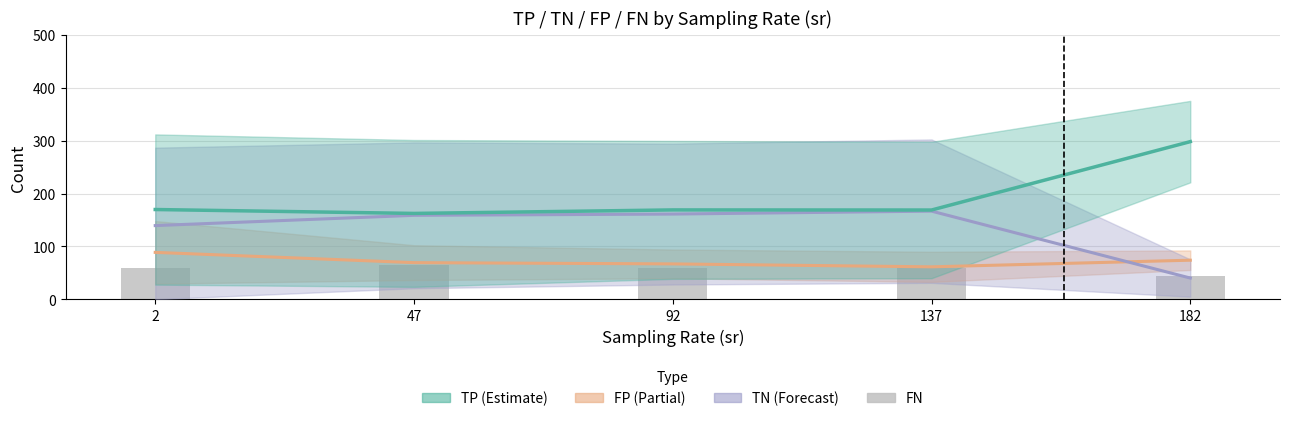

At which label does FN first exceed 59?

47